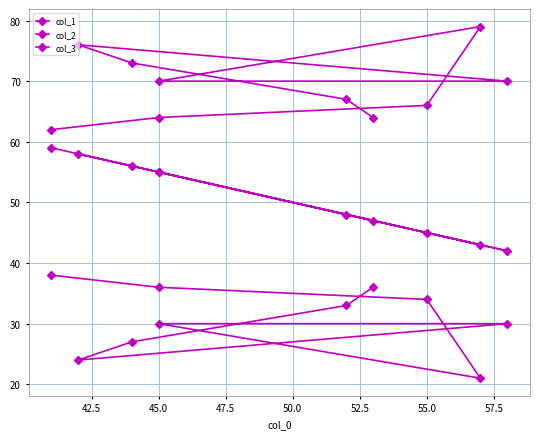

True or false: col_1 and col_2 cross at least once.

False